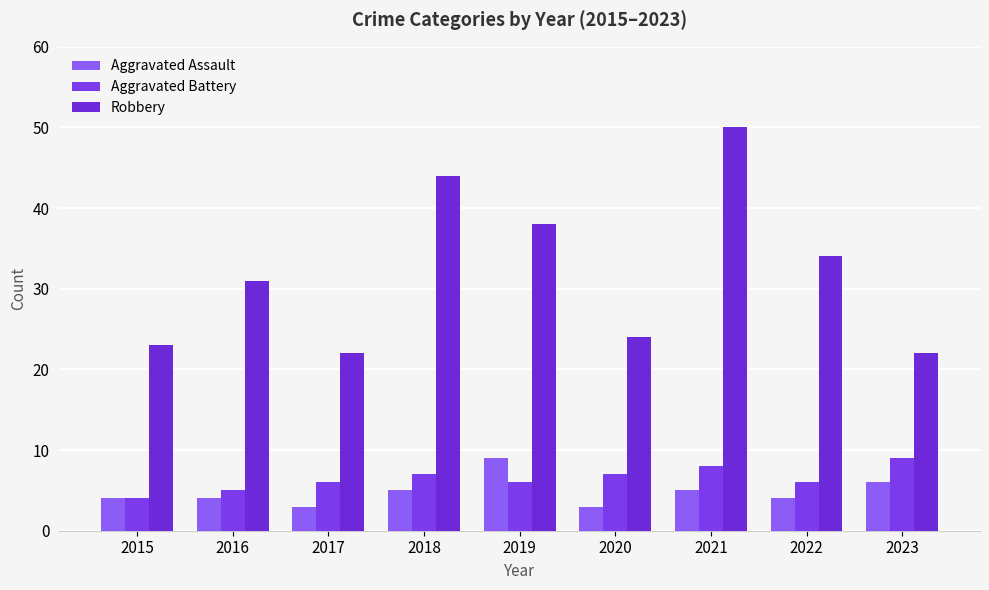

Reading left to right, transcribe all the data shown in this chart.

Aggravated Assault: 2015=4	2016=4	2017=3	2018=5	2019=9	2020=3	2021=5	2022=4	2023=6
Aggravated Battery: 2015=4	2016=5	2017=6	2018=7	2019=6	2020=7	2021=8	2022=6	2023=9
Robbery: 2015=23	2016=31	2017=22	2018=44	2019=38	2020=24	2021=50	2022=34	2023=22